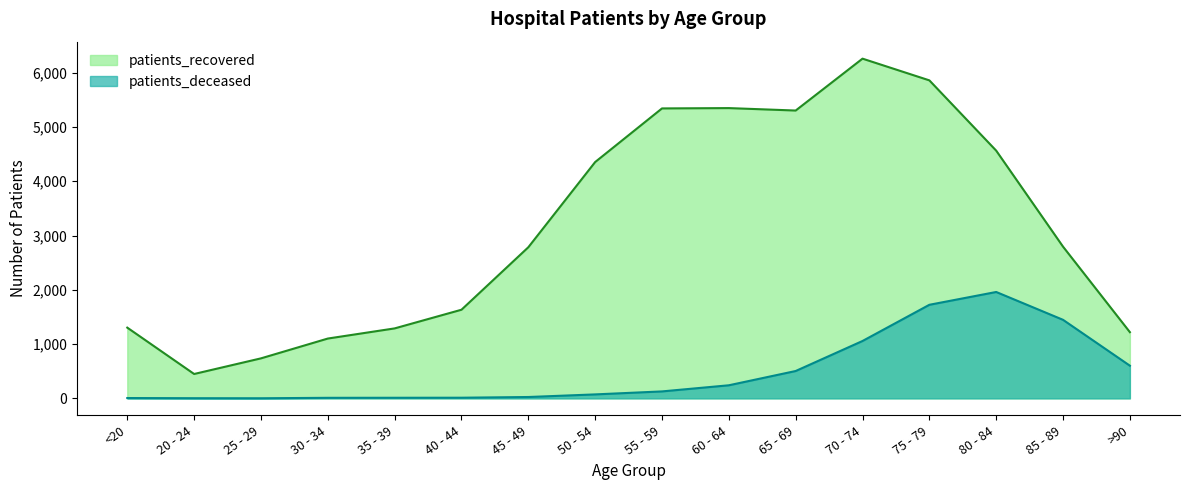

Which series changed the most between 20 - 24 and 45 - 49?

patients_recovered